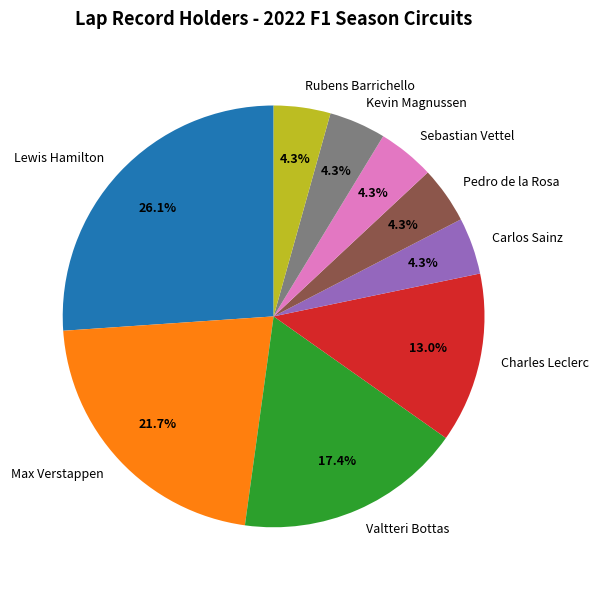

To the nearest percent, what is the average slice percentage?

11%